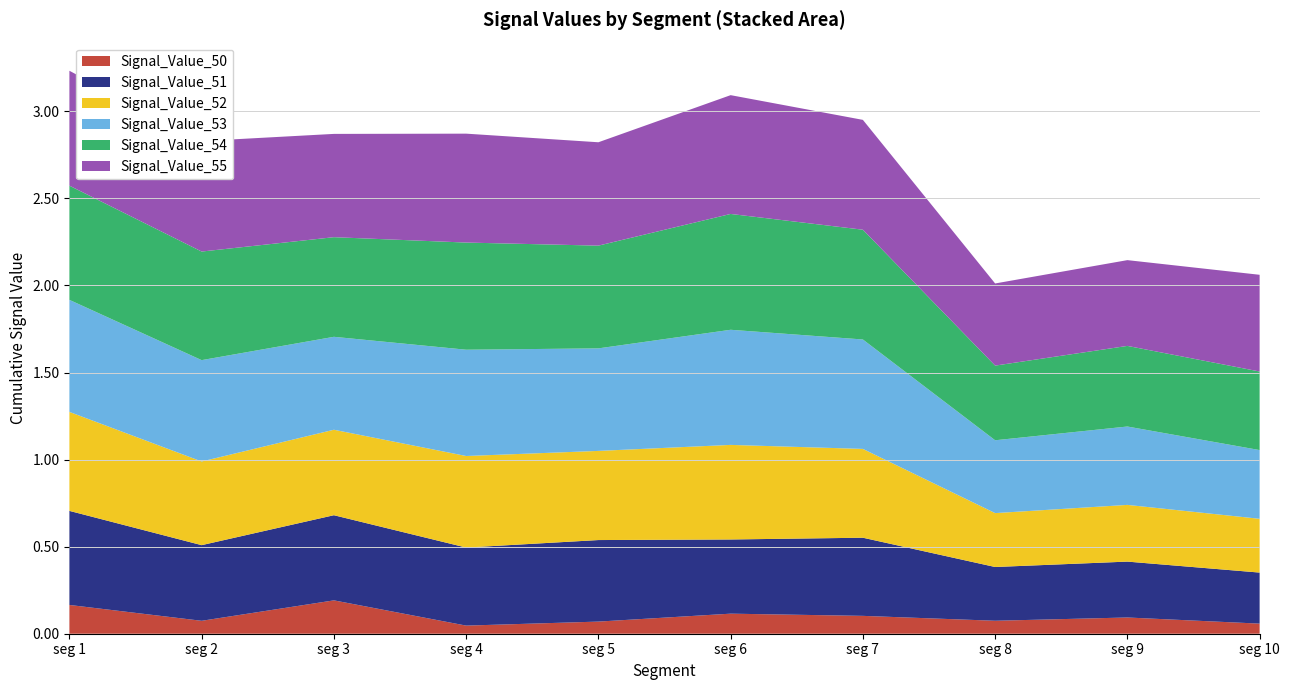

Reading right to left, list all the values displayed in this chart.

Signal_Value_50: 0.1	0.1	0.1	0.1	0.1	0.1	0.0	0.2	0.1	0.2
Signal_Value_51: 0.3	0.3	0.3	0.4	0.4	0.5	0.4	0.5	0.4	0.5
Signal_Value_52: 0.3	0.3	0.3	0.5	0.5	0.5	0.5	0.5	0.5	0.6
Signal_Value_53: 0.4	0.5	0.4	0.6	0.7	0.6	0.6	0.5	0.6	0.6
Signal_Value_54: 0.5	0.5	0.4	0.6	0.7	0.6	0.6	0.6	0.6	0.7
Signal_Value_55: 0.6	0.5	0.5	0.6	0.7	0.6	0.6	0.6	0.6	0.7